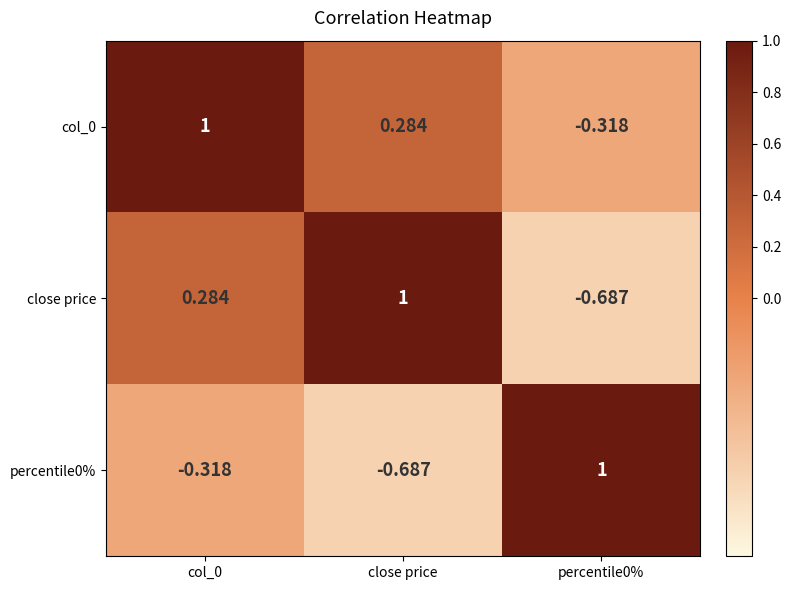

Is the value of col_0 at percentile0% greater than the value of percentile0% at close price?

Yes